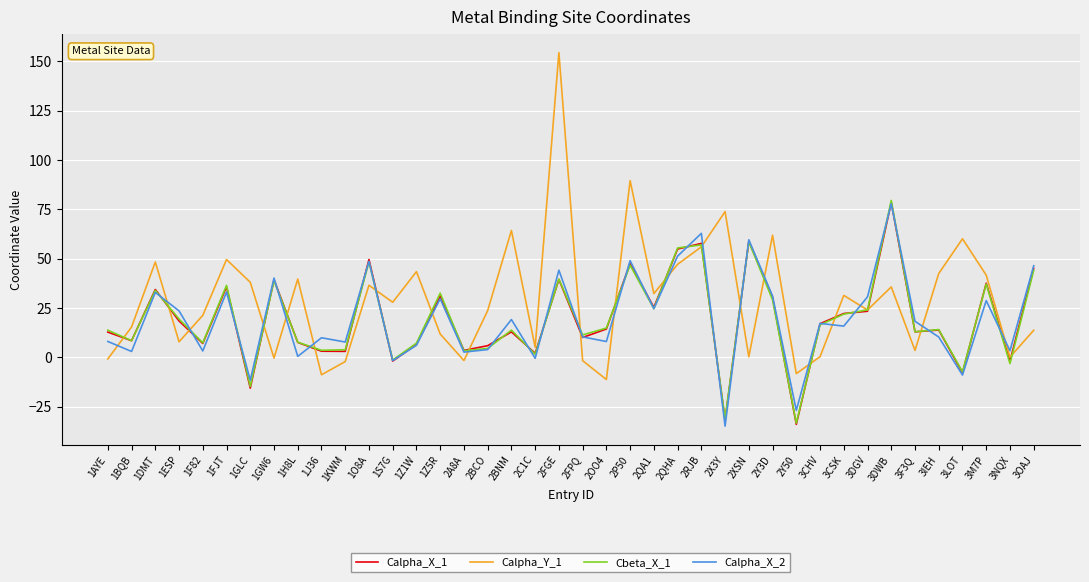

What are all the series names shown in the legend?

Calpha_X_1, Calpha_Y_1, Cbeta_X_1, Calpha_X_2